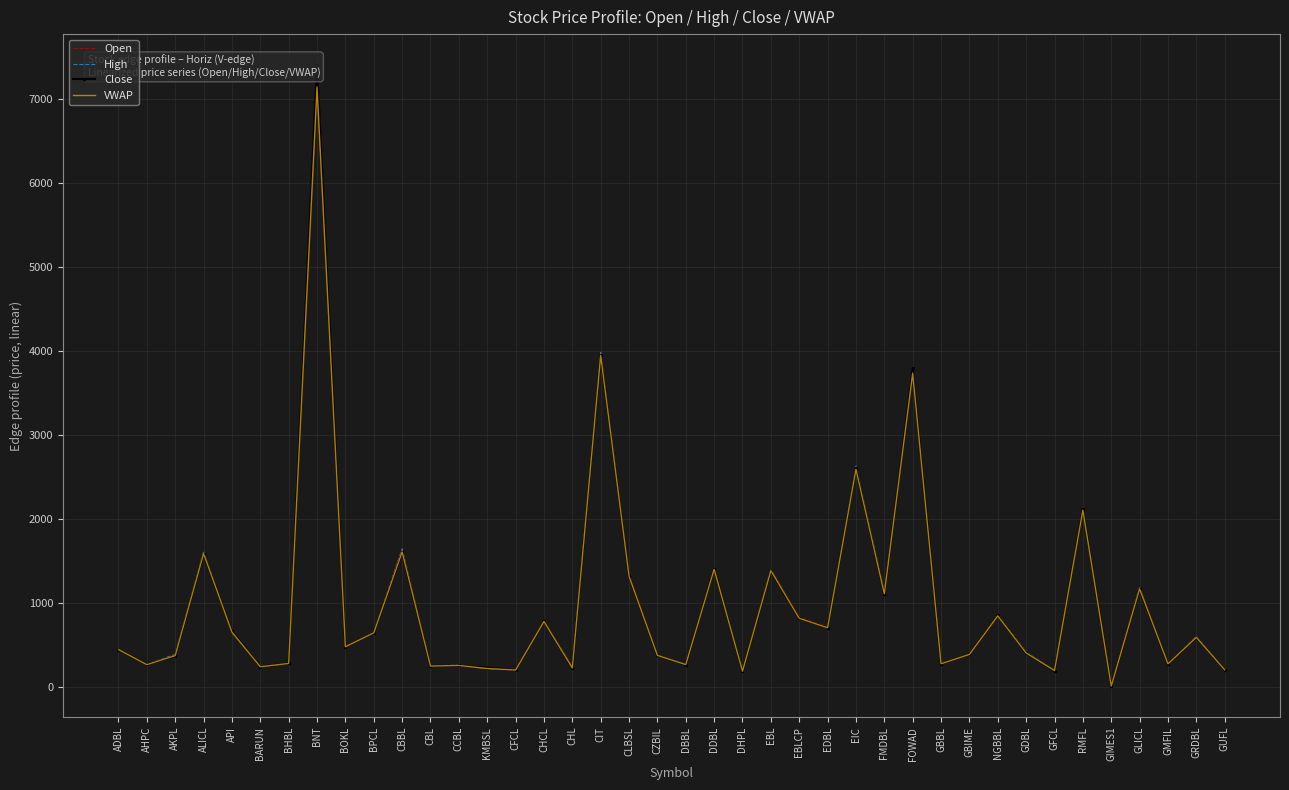

How many lines are shown in the chart?

4